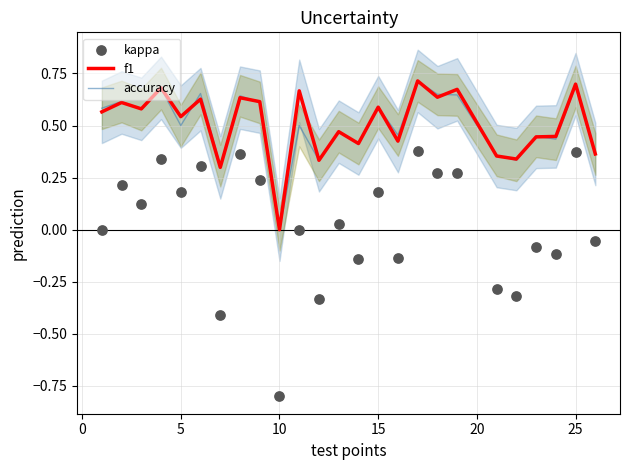

Which category has the lowest value in the accuracy series?

10